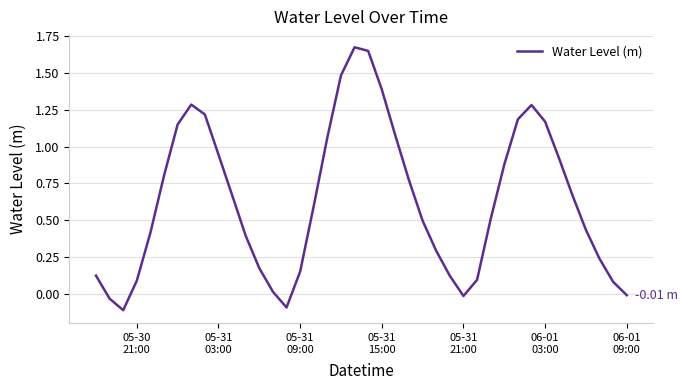

What is the difference between the maximum and minimum values?

1.8